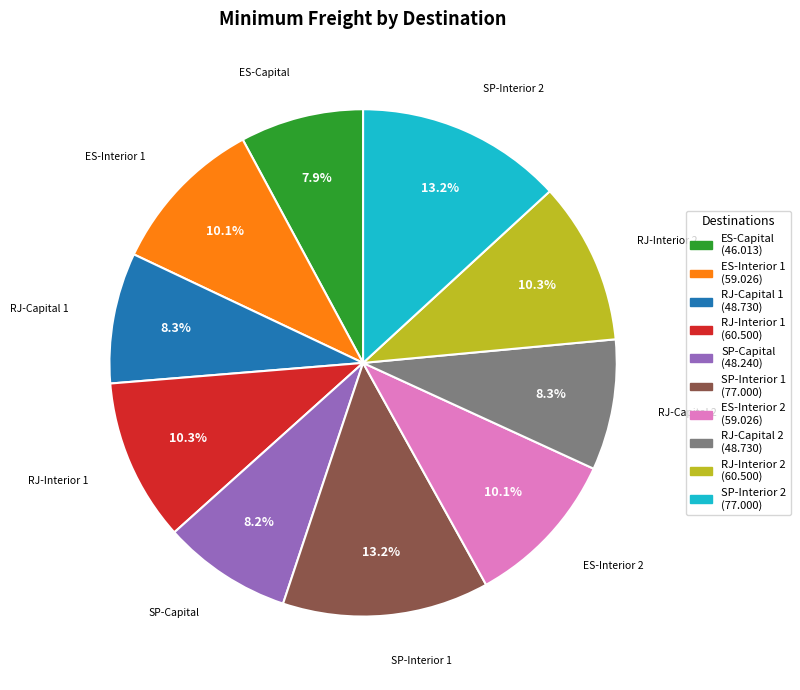

Does RJ-Capital 2 represent more than half of the total?

No